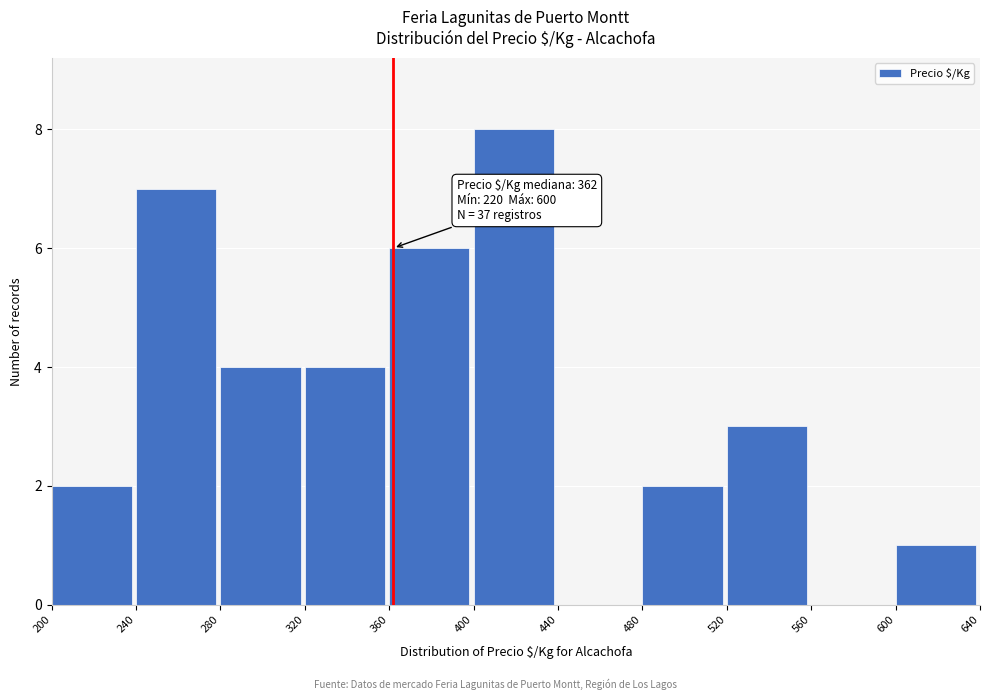

Which range on the x-axis has the tallest bar?

400 to 440